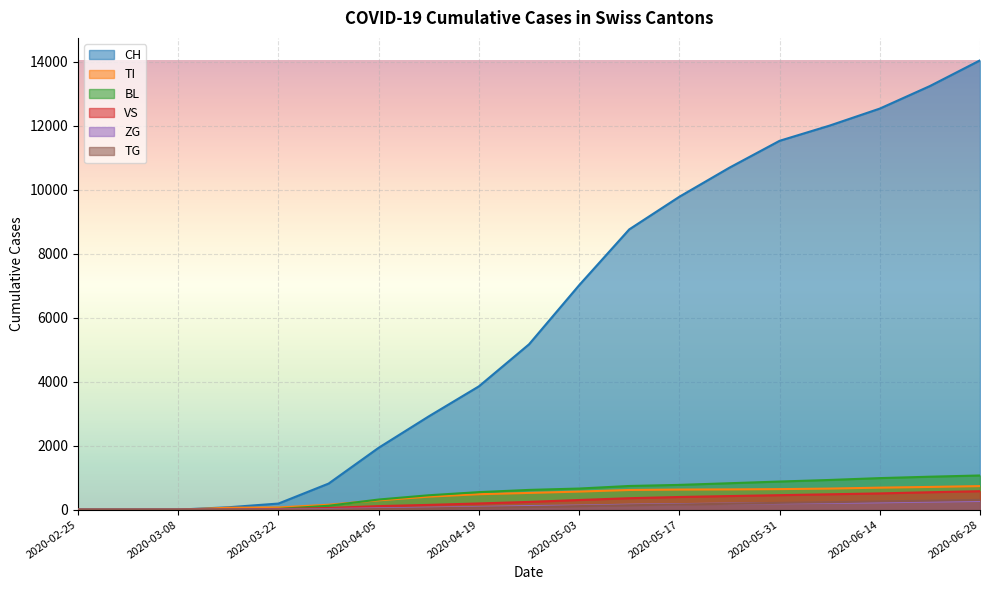

What is the value of the ZG point at the 16th from the left?

212